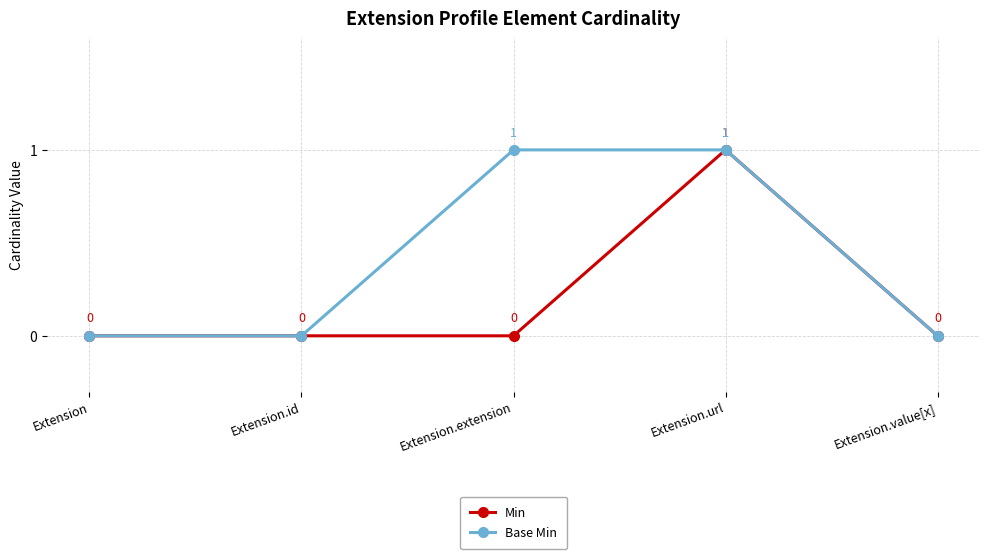

At which category is the sum across all series the highest?

Extension.url